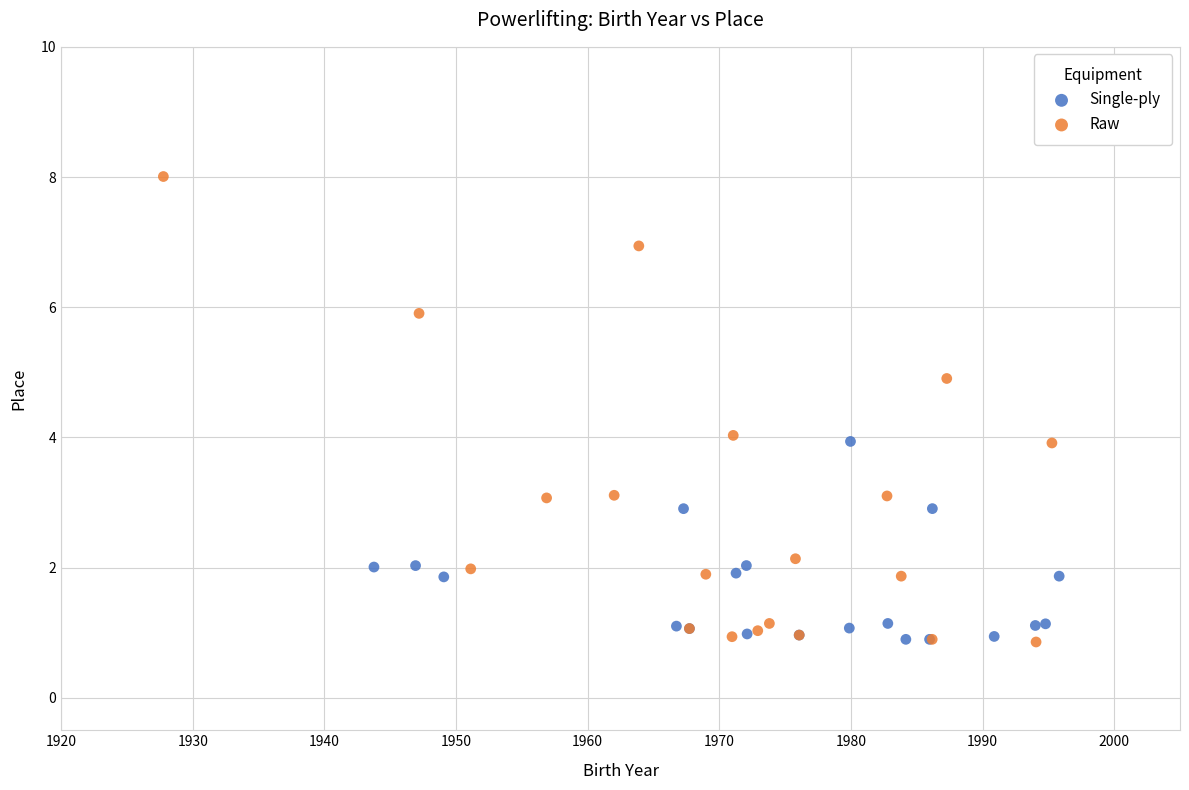

Which series contains the highest Y value?

Raw